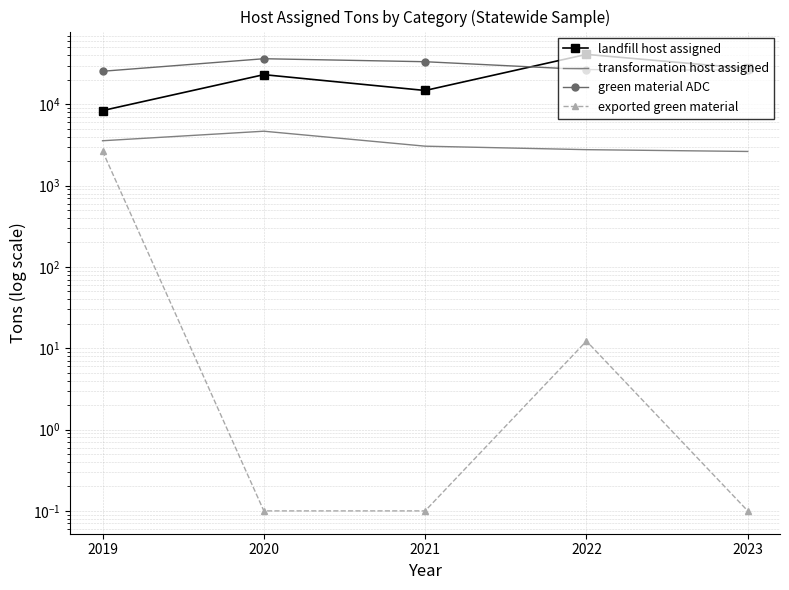

In transformation host assigned, how many points are higher than both neighbors (excluding endpoints)?

1